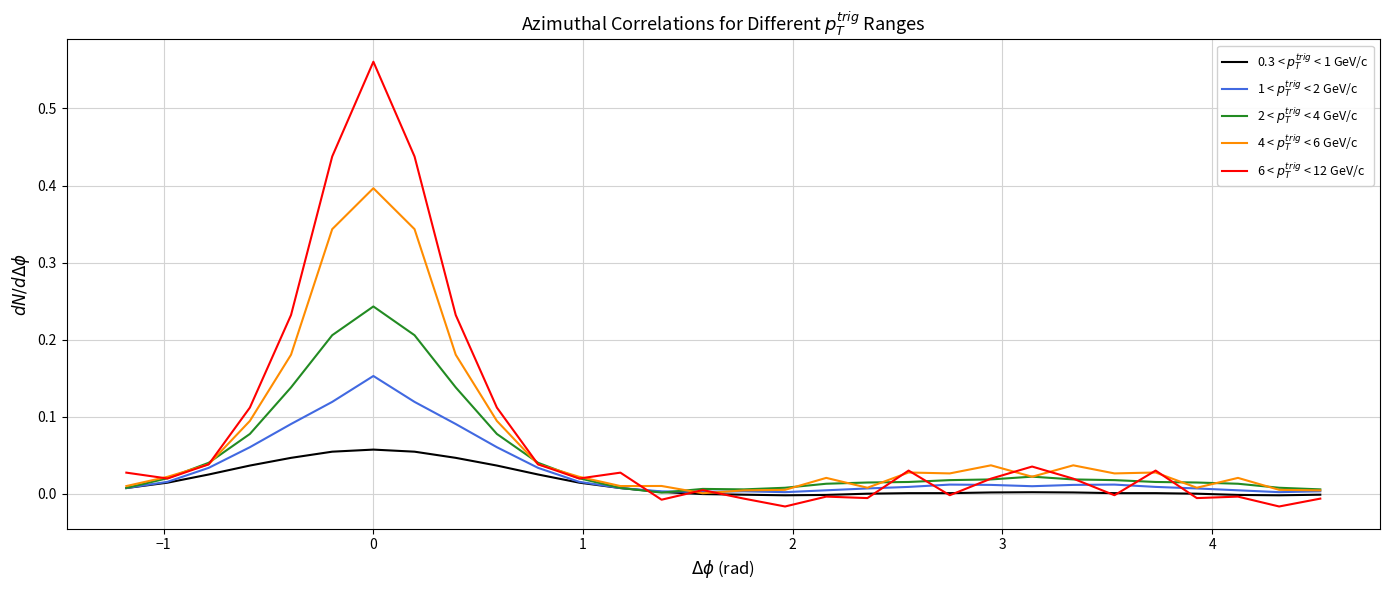

What is the sum of all 1 < $p_T^{trig}$ < 2 GeV/c values?

0.9